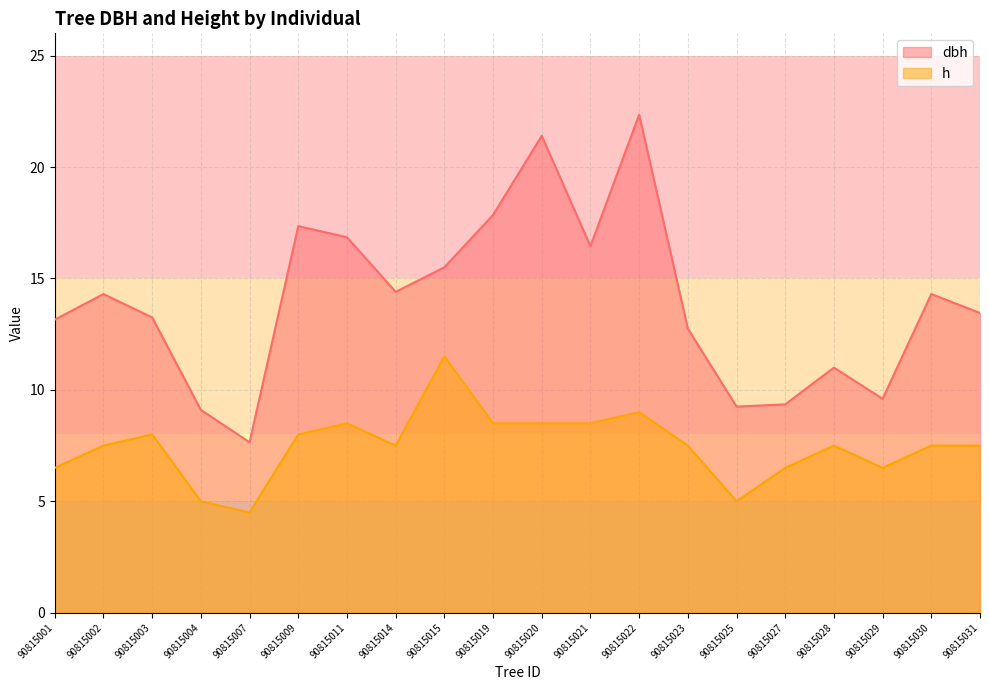

True or false: h has a value of 4.2 at 90815019.

False